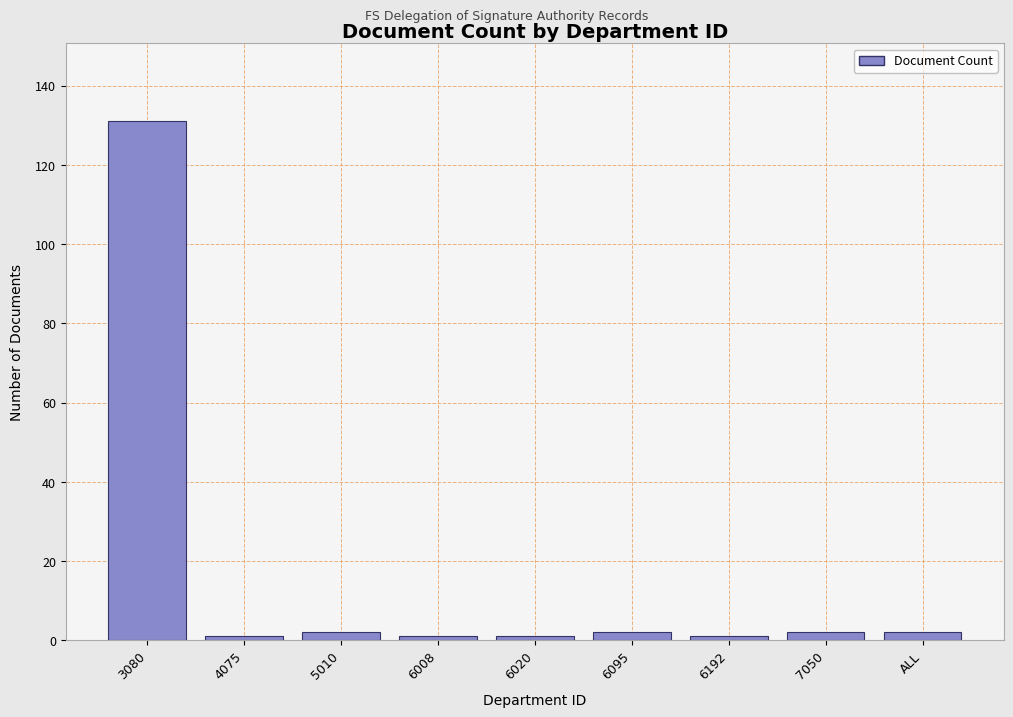

Reading right to left, transcribe all the data shown in this chart.

2	2	1	2	1	1	2	1	131